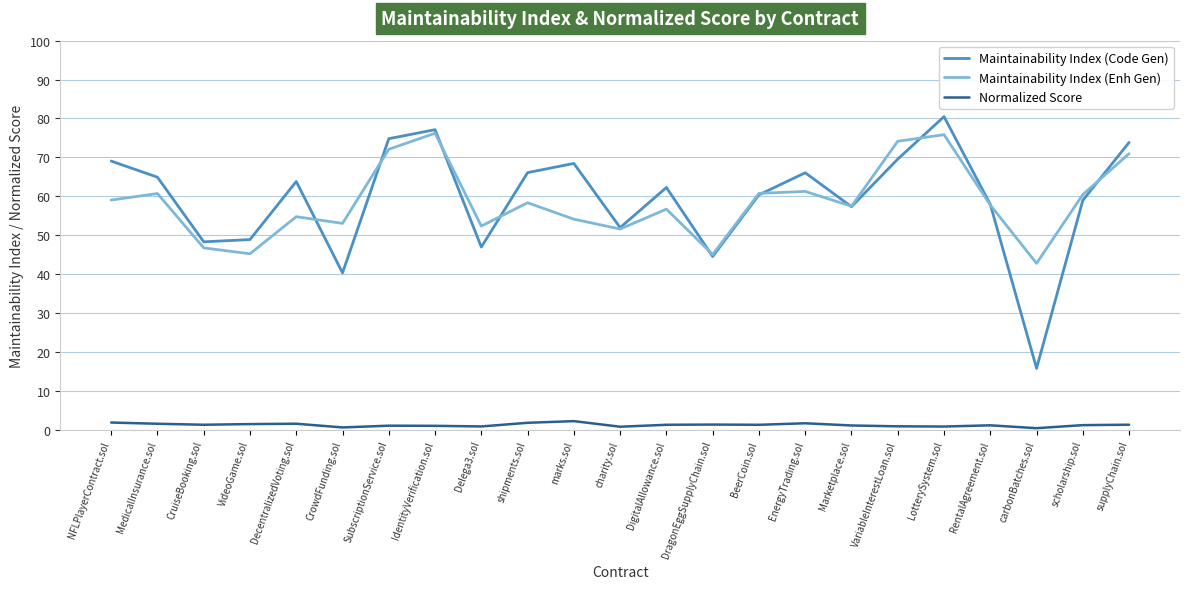

Which series has the widest spread of values?

Maintainability Index (Code Gen)